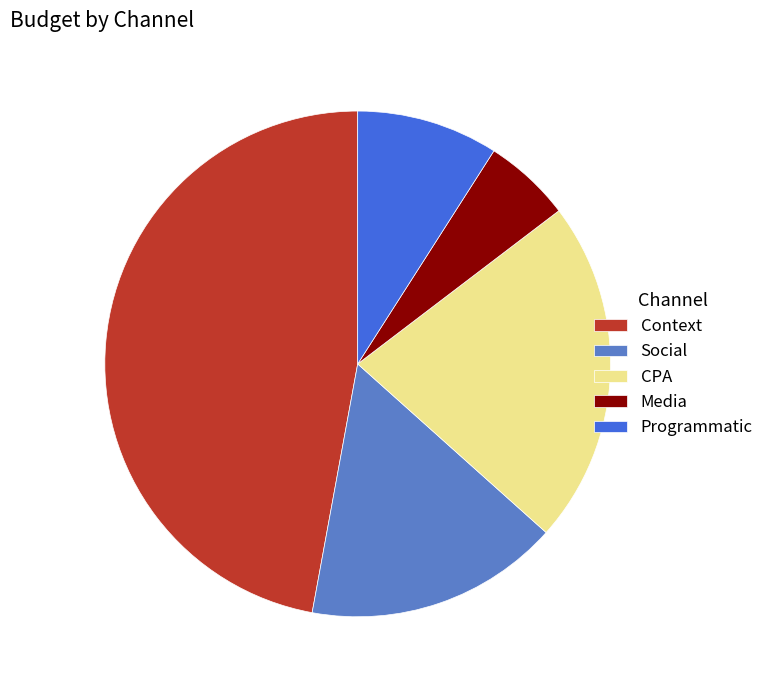

True or false: Context accounts for 61% of the total.

False